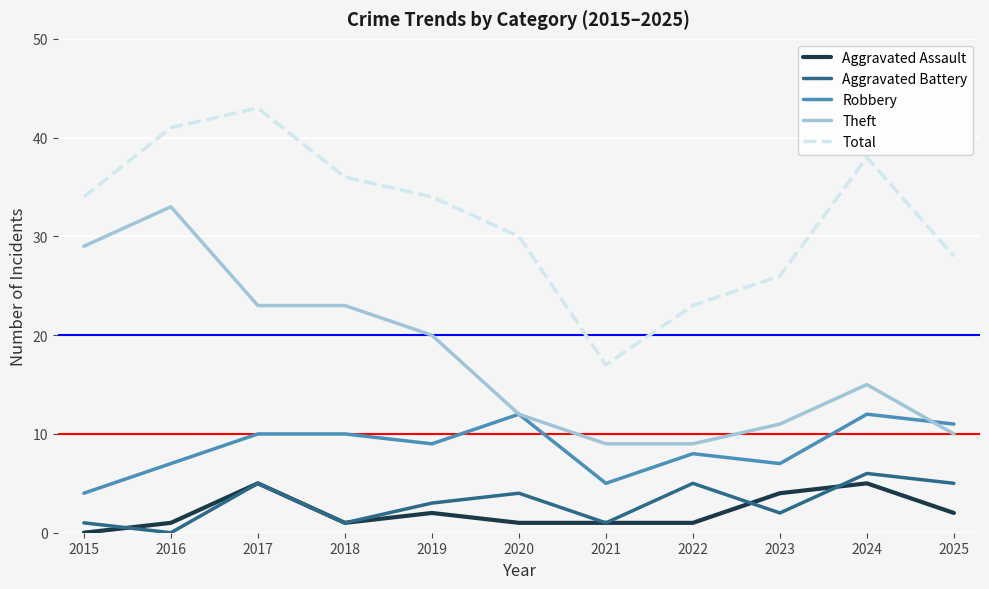

Reading left to right, list all the values displayed in this chart.

Aggravated Assault: 0	1	5	1	2	1	1	1	4	5	2
Aggravated Battery: 1	0	5	1	3	4	1	5	2	6	5
Robbery: 4	7	10	10	9	12	5	8	7	12	11
Theft: 29	33	23	23	20	12	9	9	11	15	10
Total: 34	41	43	36	34	30	17	23	26	38	28